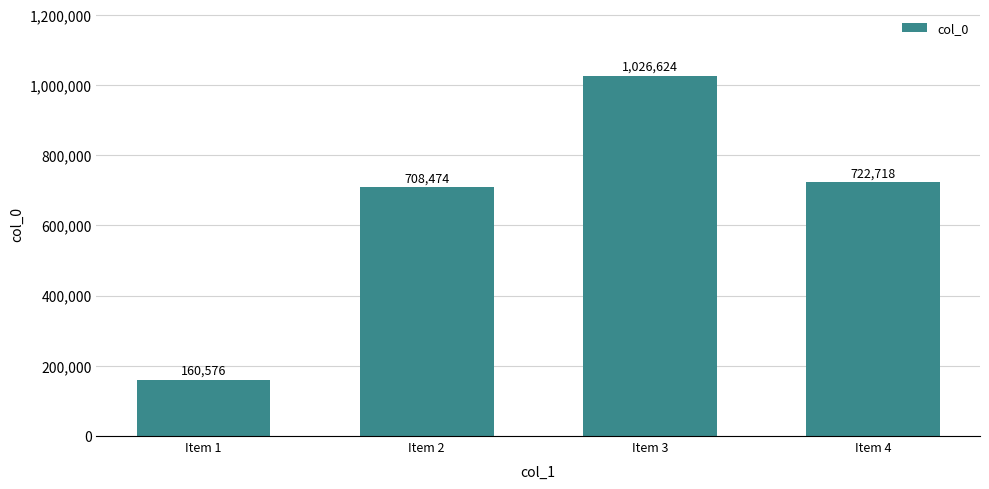

What is the minimum value shown in the chart?

160576